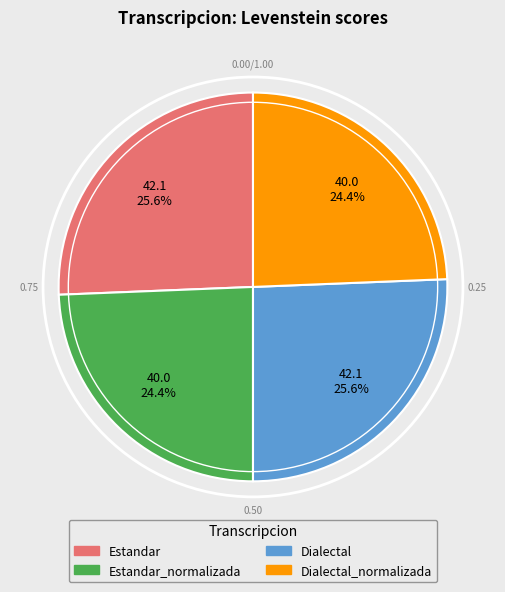

Does any single category account for the majority?

No